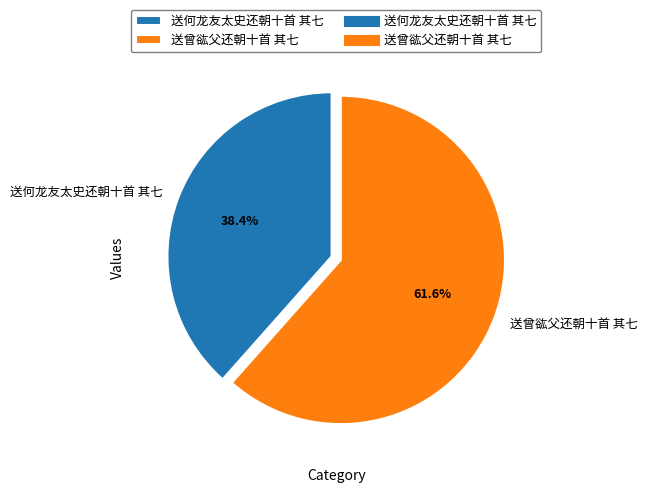

The 送曾谹父还朝十首 其七 slice represents 62% of the pie. True or false?

True